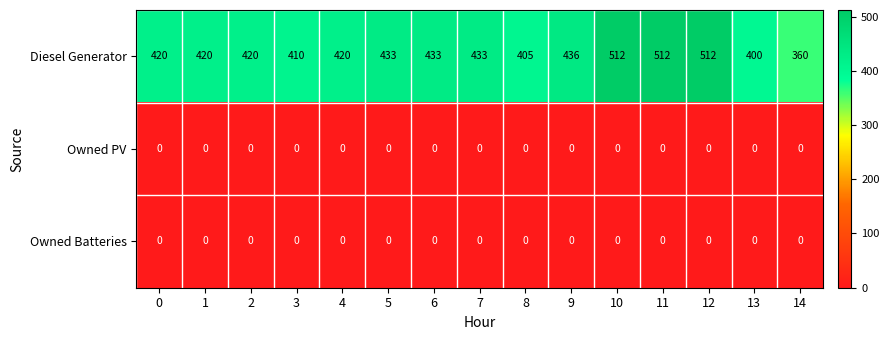

Which series has the widest spread of values?

Diesel Generator